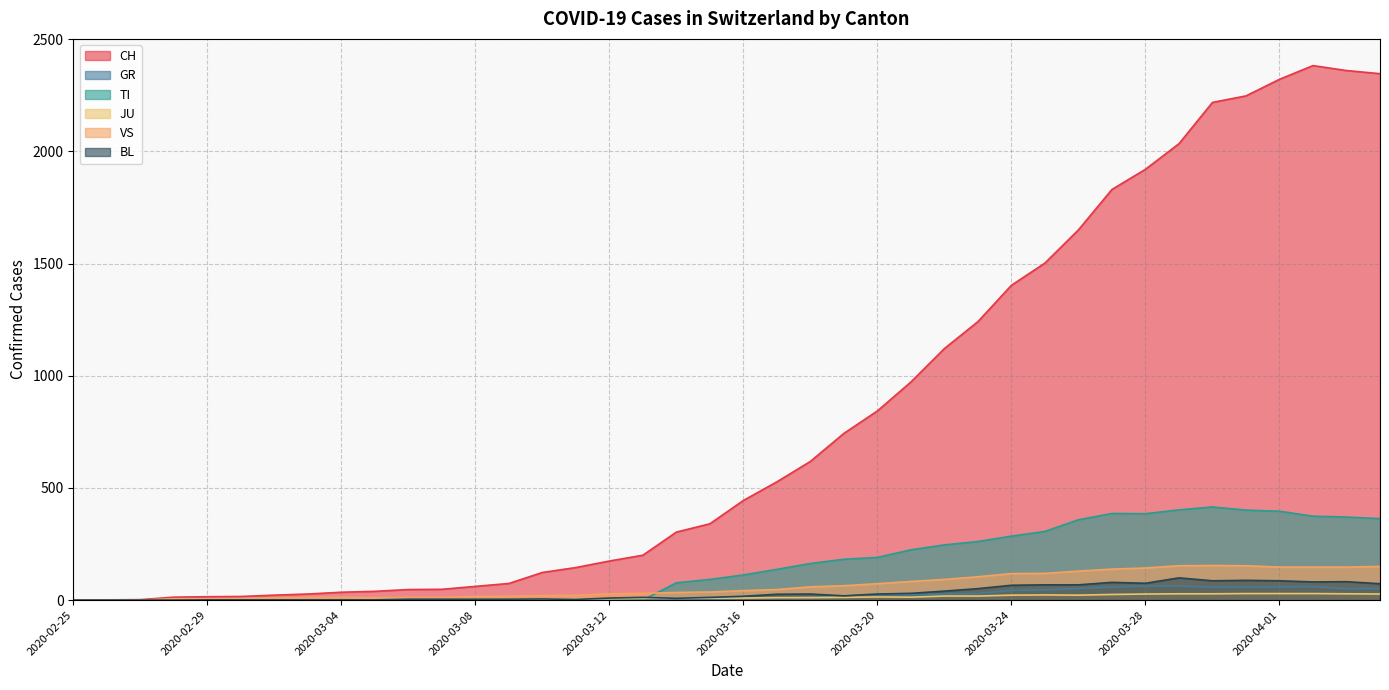

List the labels in order of BL value, smallest first.

2020-02-25, 2020-02-26, 2020-02-27, 2020-02-28, 2020-02-29, 2020-03-01, 2020-03-02, 2020-03-03, 2020-03-04, 2020-03-05, 2020-03-11, 2020-03-06, 2020-03-07, 2020-03-08, 2020-03-09, 2020-03-10, 2020-03-14, 2020-03-12, 2020-03-13, 2020-03-15, 2020-03-16, 2020-03-19, 2020-03-17, 2020-03-18, 2020-03-20, 2020-03-21, 2020-03-22, 2020-03-23, 2020-03-24, 2020-03-25, 2020-03-26, 2020-04-04, 2020-03-28, 2020-03-27, 2020-04-02, 2020-04-03, 2020-03-30, 2020-04-01, 2020-03-31, 2020-03-29